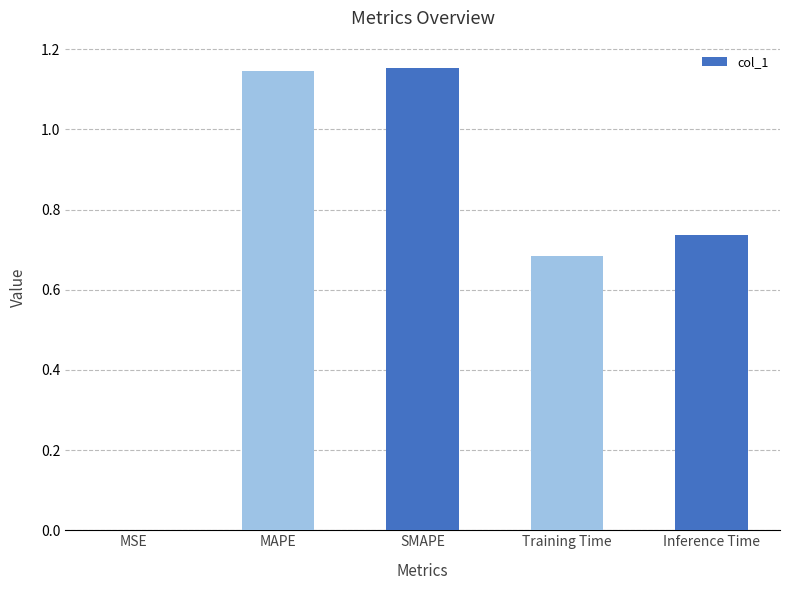

How many distinct data groups are displayed?

1